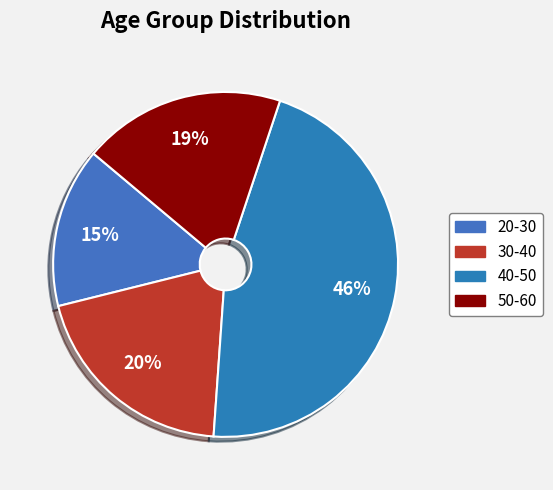

How many segments does this pie chart have?

4